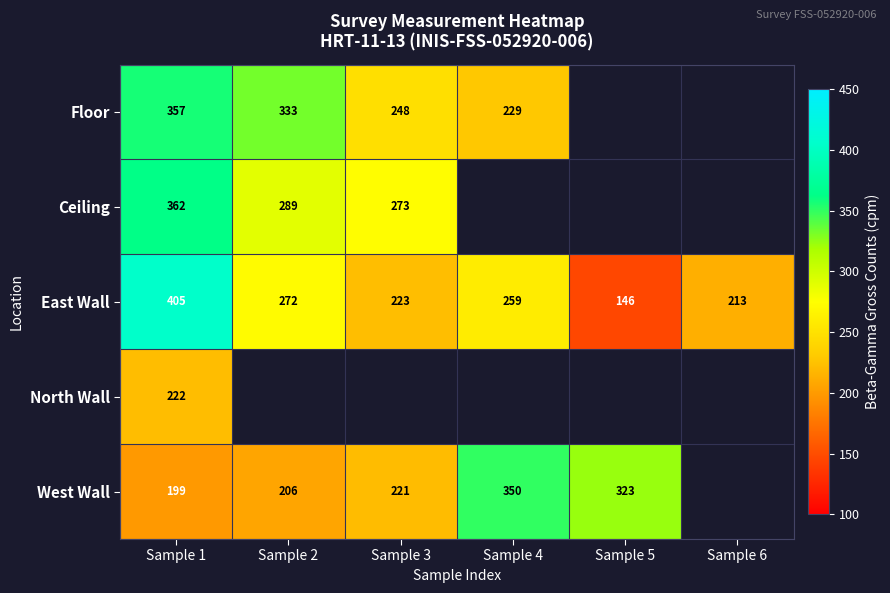

At which label does East Wall reach its peak?

Sample 1